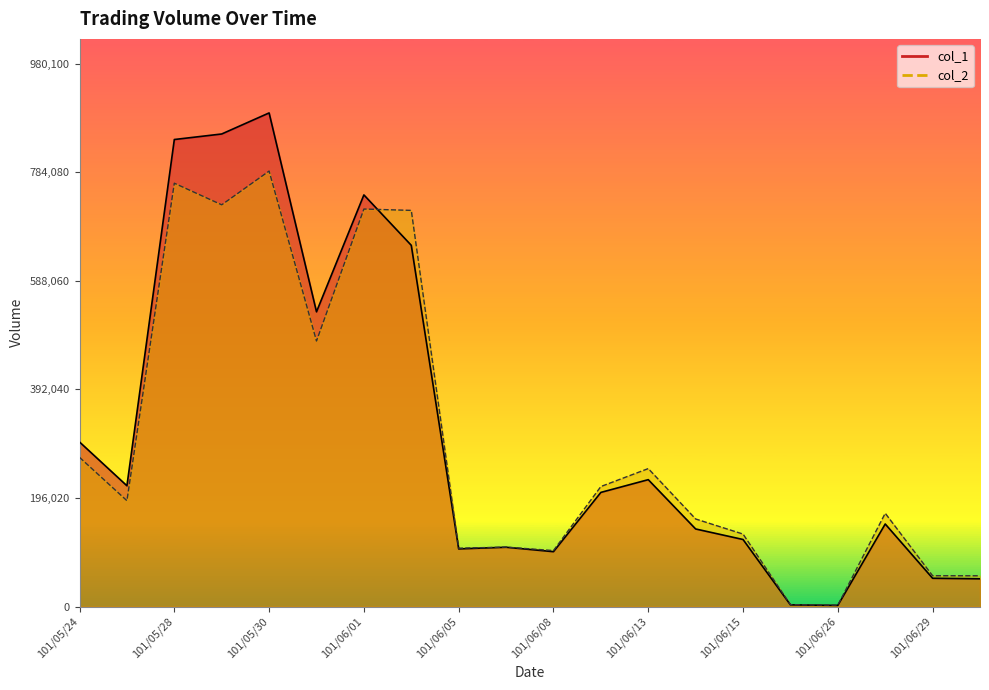

List the series in order of their peak value, highest first.

col_1, col_2